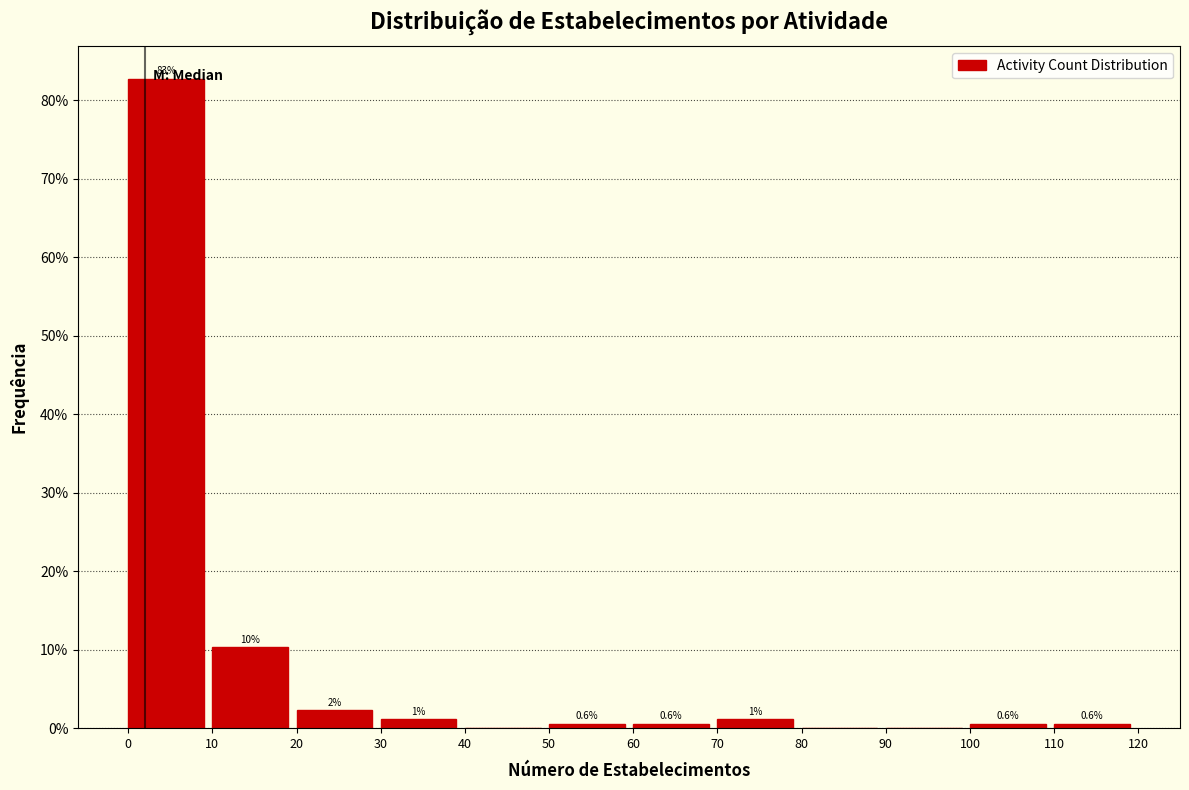

Over which range of the x-axis is the bar tallest?

0 to 10